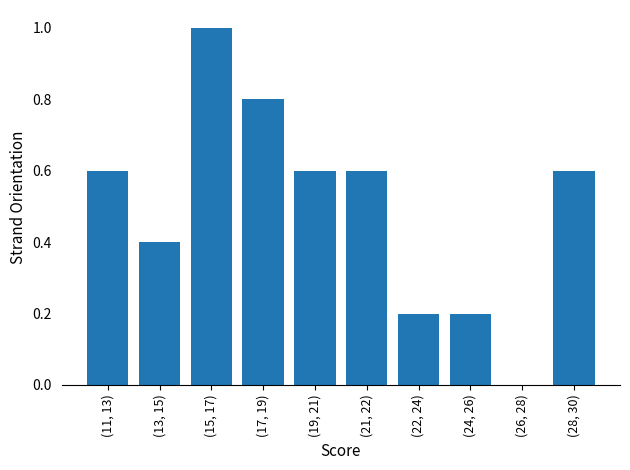

Reading right to left, extract all data points from this chart.

(28, 30)=0.6	(26, 28)=0.0	(24, 26)=0.2	(22, 24)=0.2	(21, 22)=0.6	(19, 21)=0.6	(17, 19)=0.8	(15, 17)=1.0	(13, 15)=0.4	(11, 13)=0.6